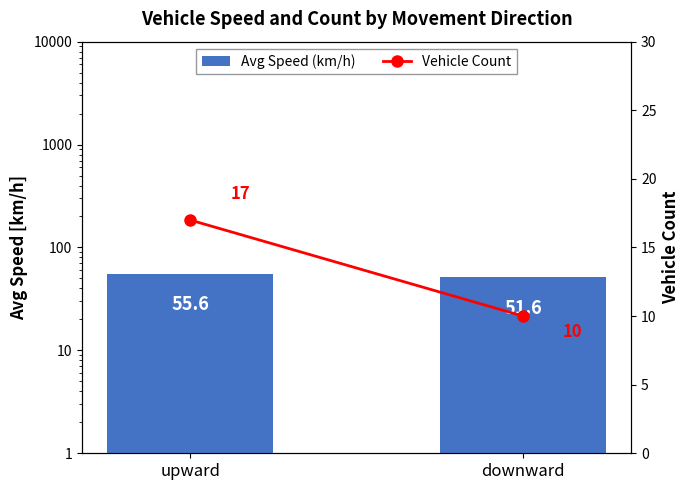

Reading left to right, list all the values displayed in this chart.

Avg Speed (km/h): 55.6	51.6
Vehicle Count: 17.0	10.0